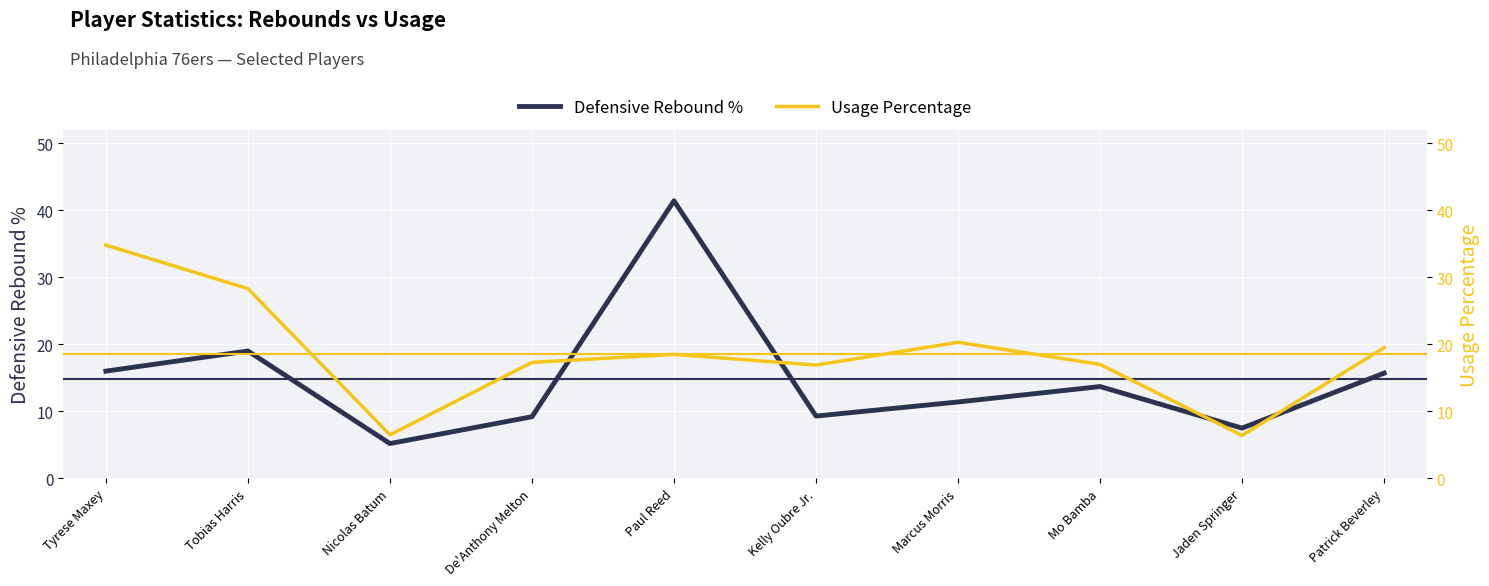

Is this an area chart (filled region under the line)?

No